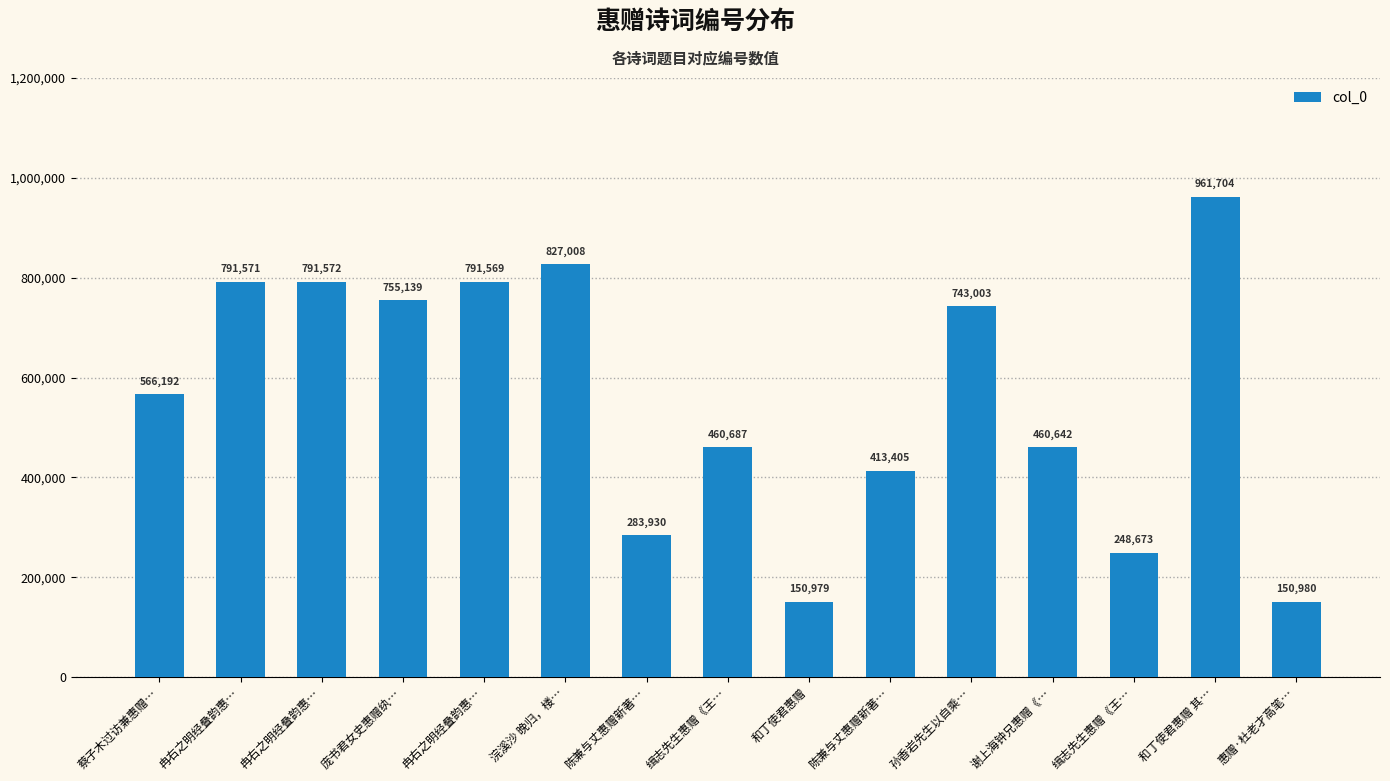

How many series are shown in this chart?

1